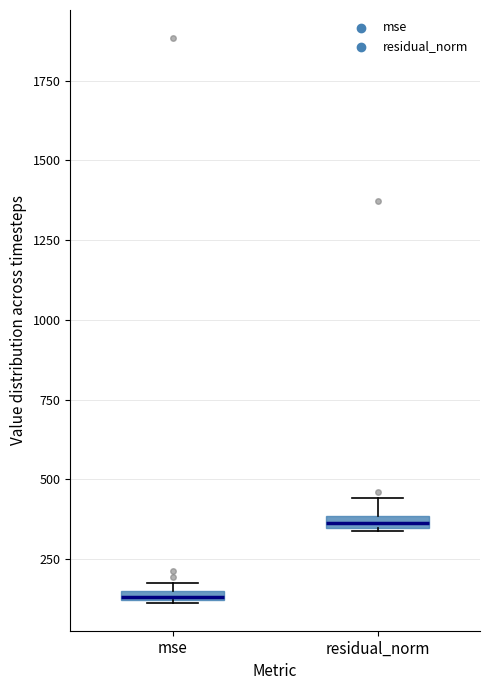

Which box's median line is the lowest?

mse